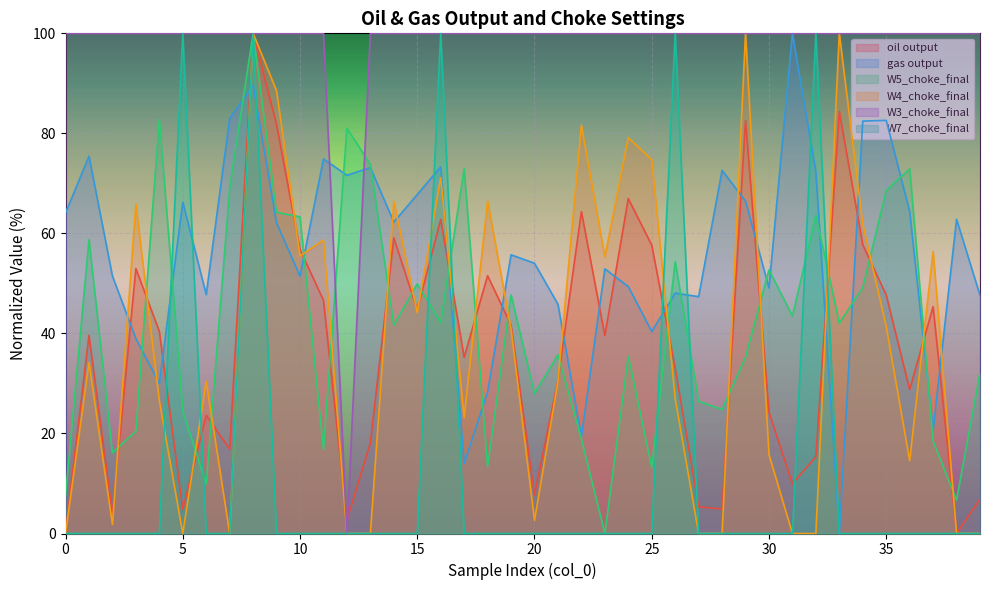

At 36, list the series in order from smallest to largest.

W7_choke_final, W4_choke_final, oil output, gas output, W5_choke_final, W3_choke_final